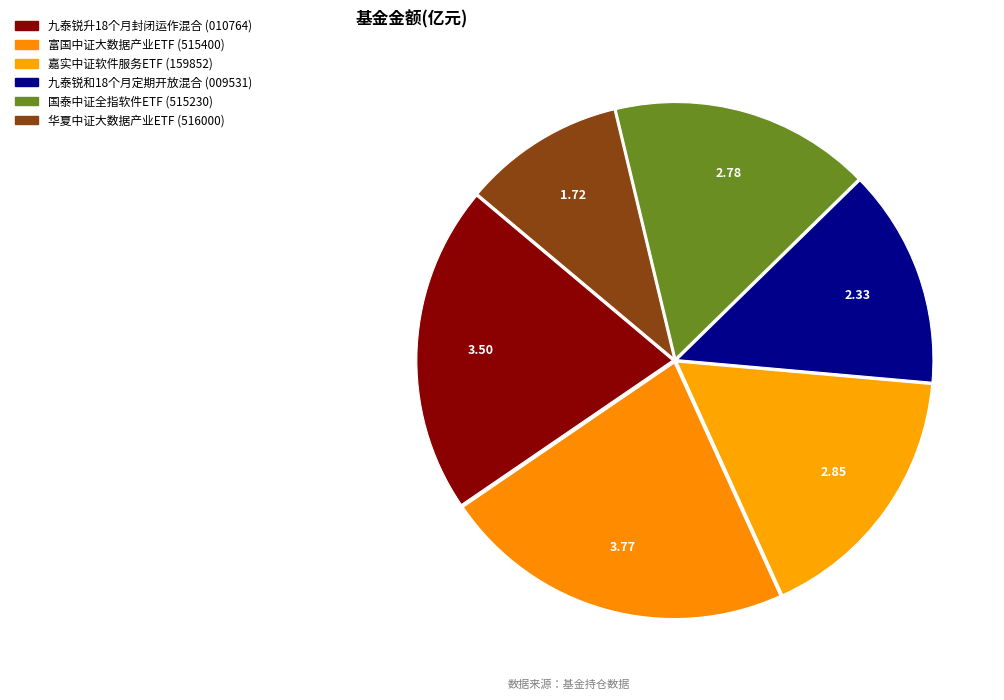

Rank the categories by value from lowest to highest.

华夏中证大数据产业ETF, 九泰锐和18个月定期开放混合, 国泰中证全指软件ETF, 嘉实中证软件服务ETF, 九泰锐升18个月封闭运作混合, 富国中证大数据产业ETF